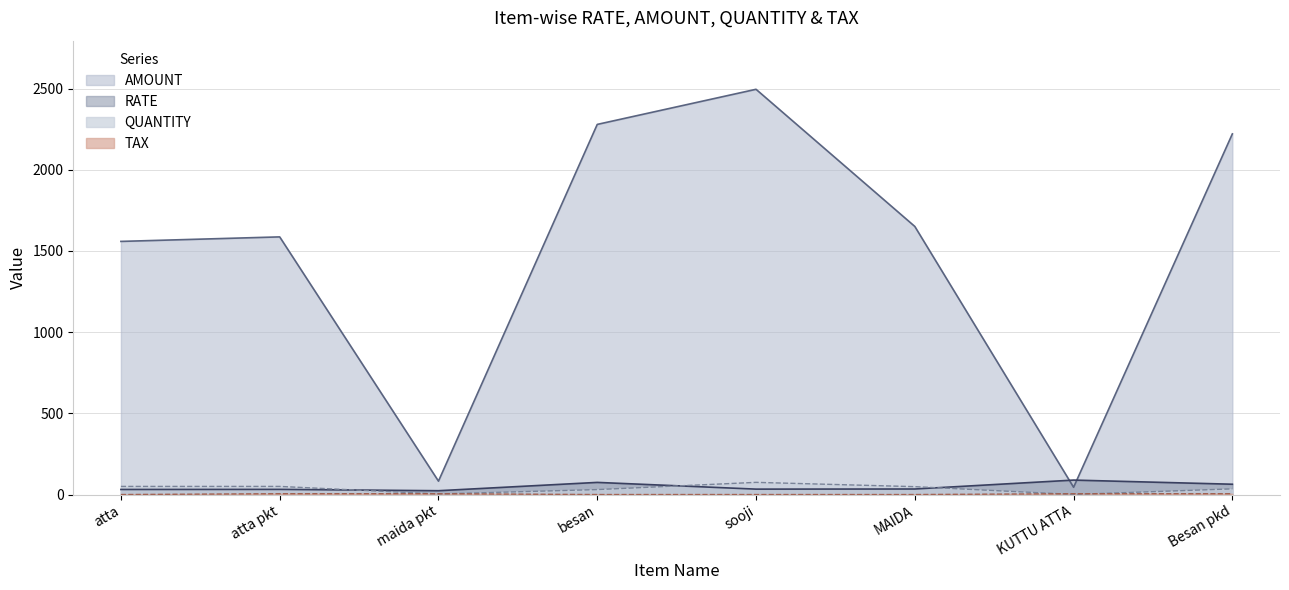

At which category does the chart reach its peak across all series?

sooji